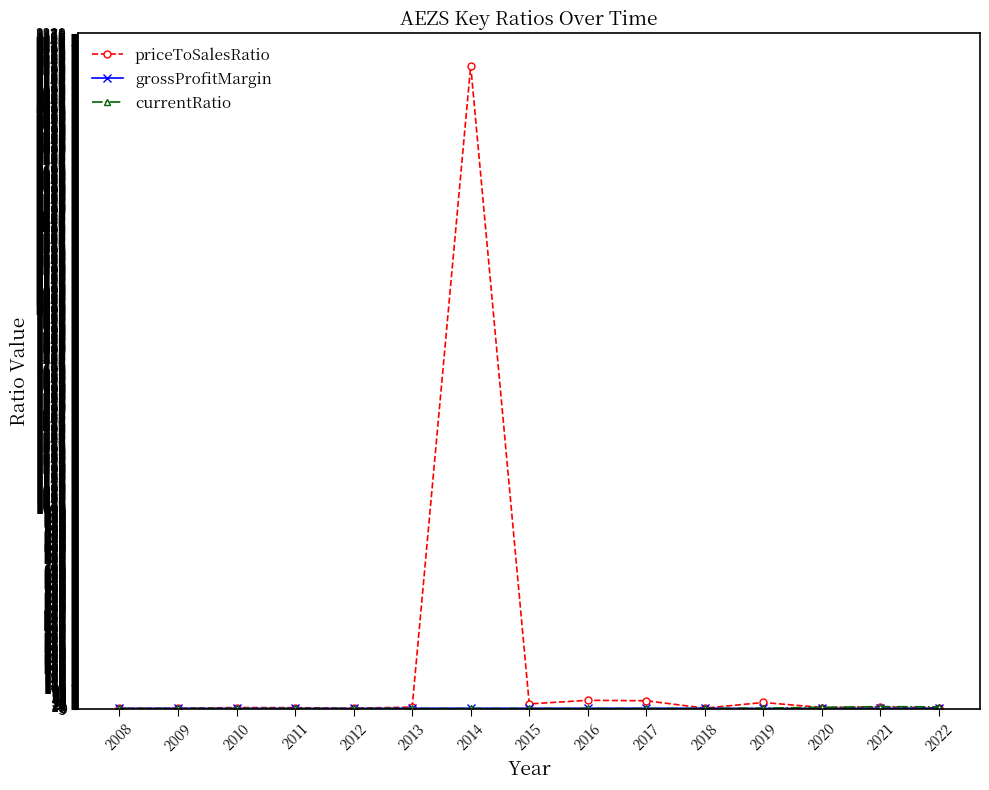

At which category is the sum across all series the highest?

2014